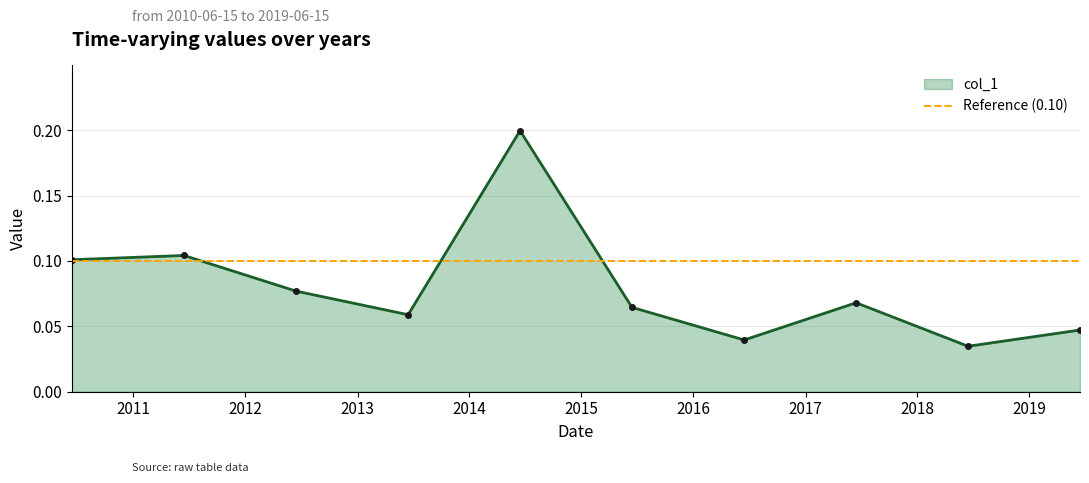

Reading left to right, what are all the values shown in this chart?

2010-06-15=0.1	2011-06-15=0.1	2012-06-15=0.1	2013-06-15=0.1	2014-06-15=0.2	2015-06-15=0.1	2016-06-15=0.0	2017-06-15=0.1	2018-06-15=0.0	2019-06-15=0.0